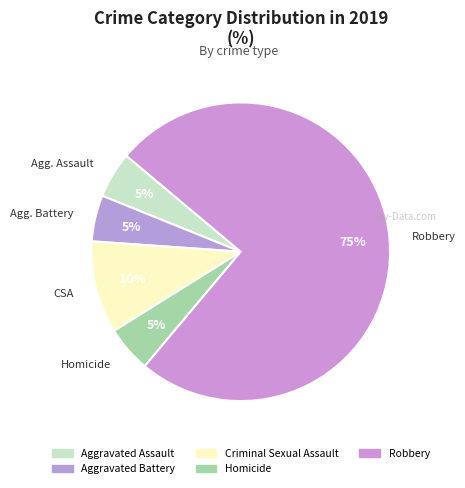

Count the number of slices in the pie.

5